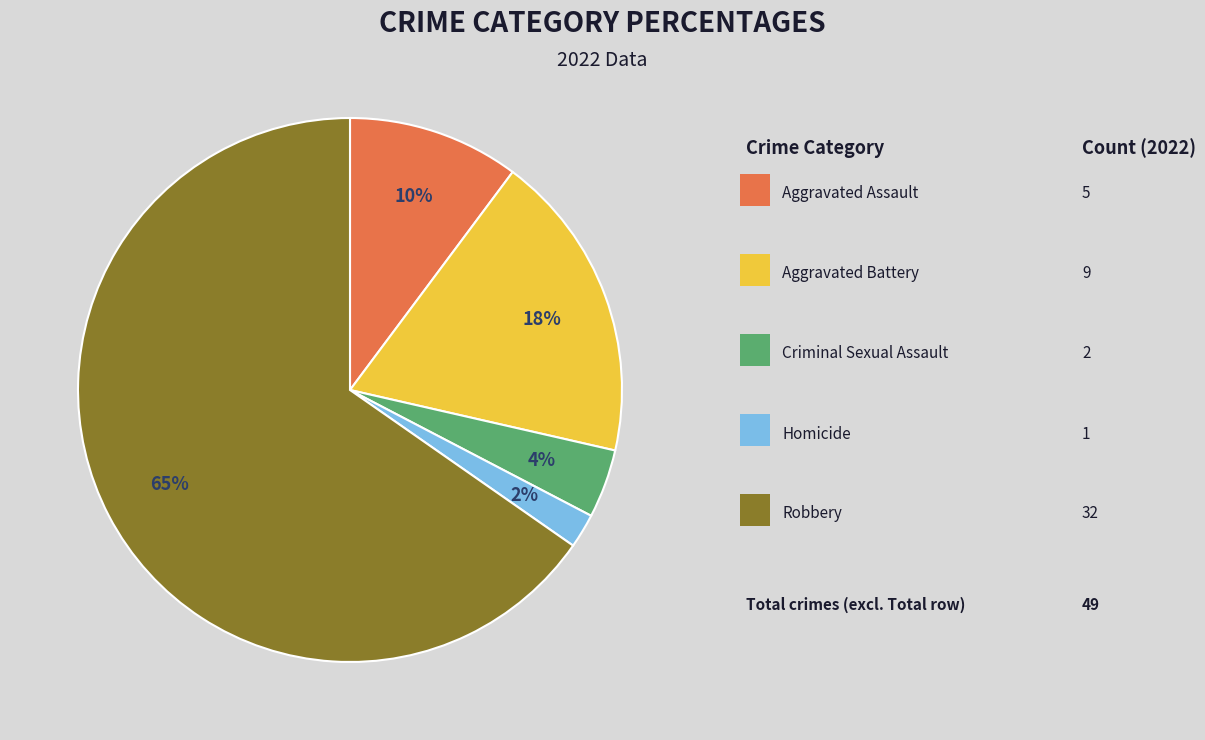

Is there a majority slice in this chart?

Yes